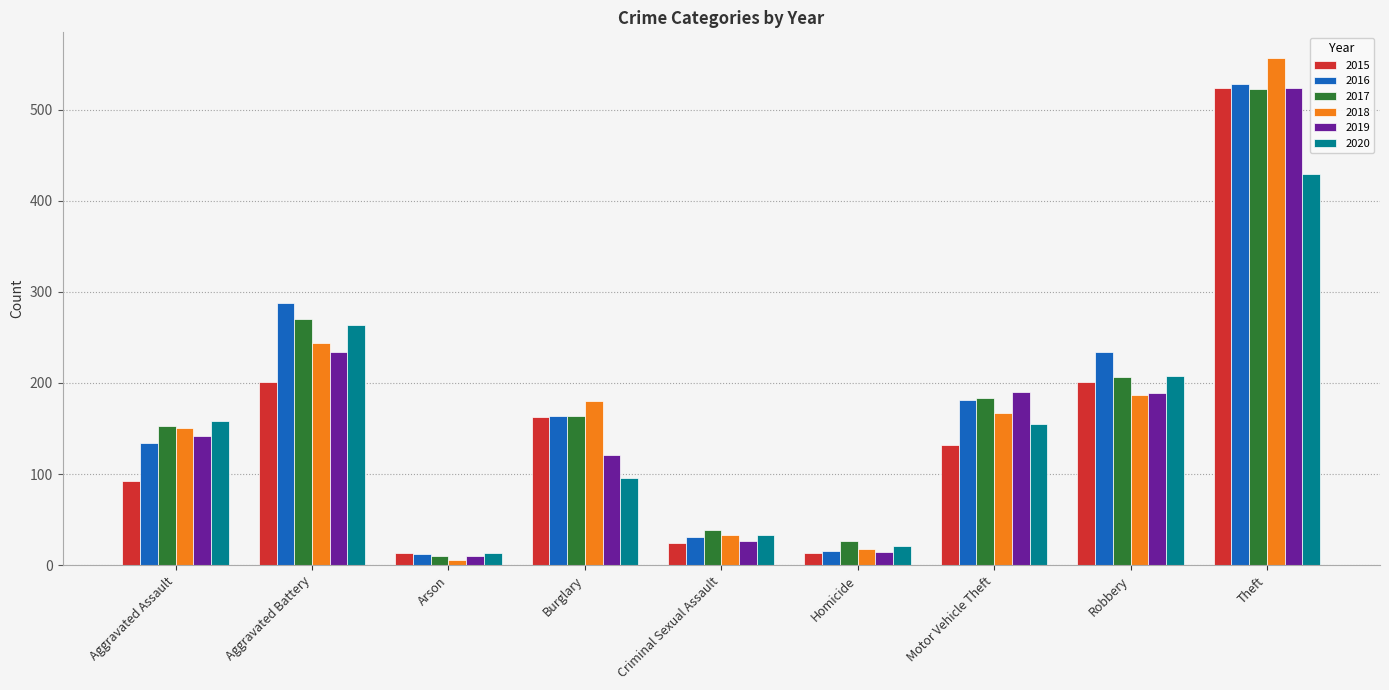

What is the difference between the highest and lowest values at Motor Vehicle Theft?

58